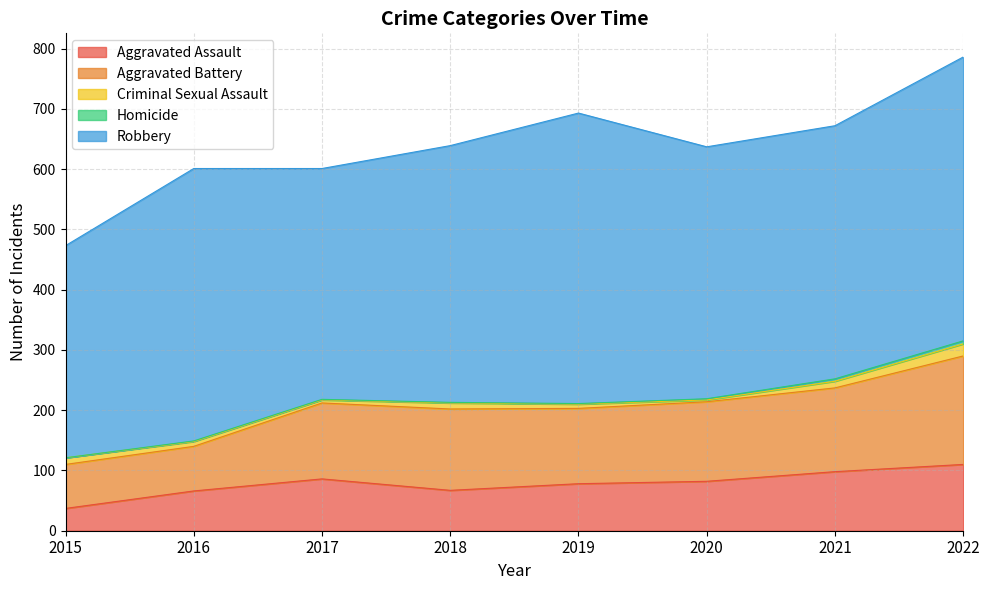

What is the sum of the Aggravated Assault values at 2018 and 2019?

145